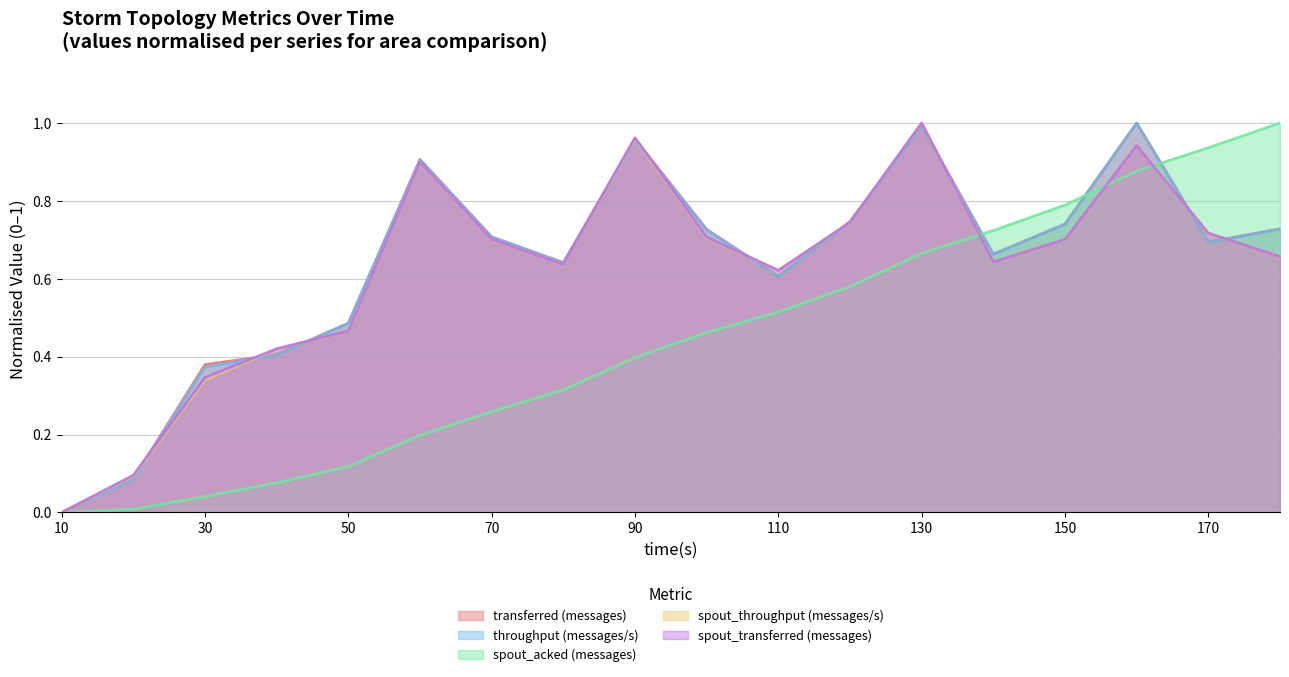

What is the sum of all spout_transferred (messages) values?

11.3